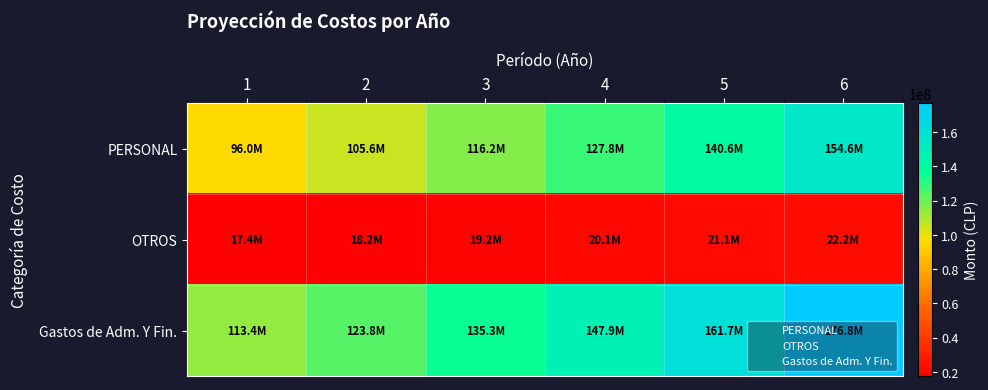

Which has a higher value, 4 or 5?

5